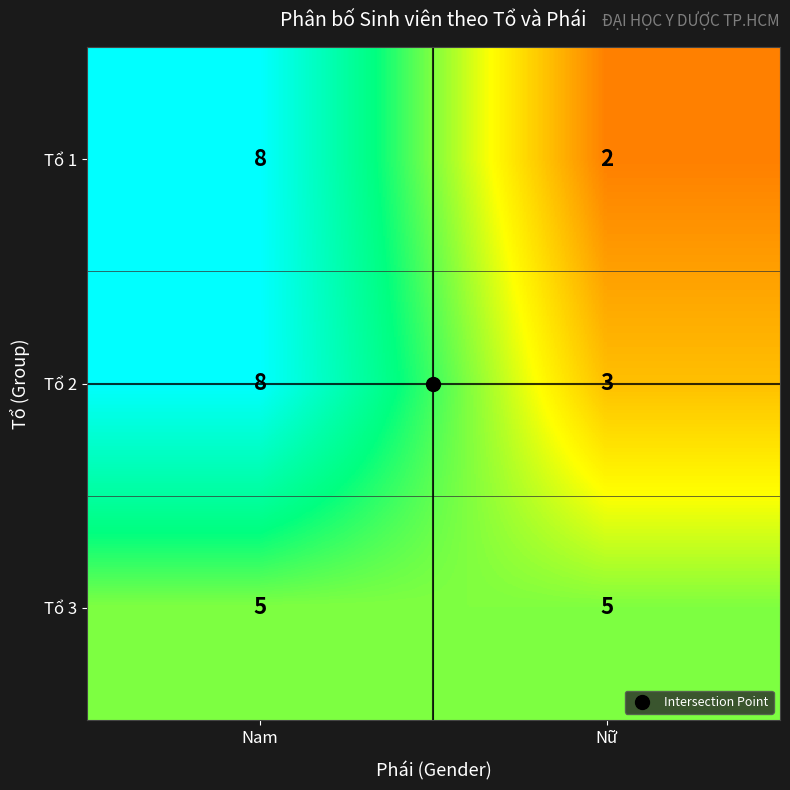

What is the difference between the maximum and minimum values in the Tổ 2 series?

5